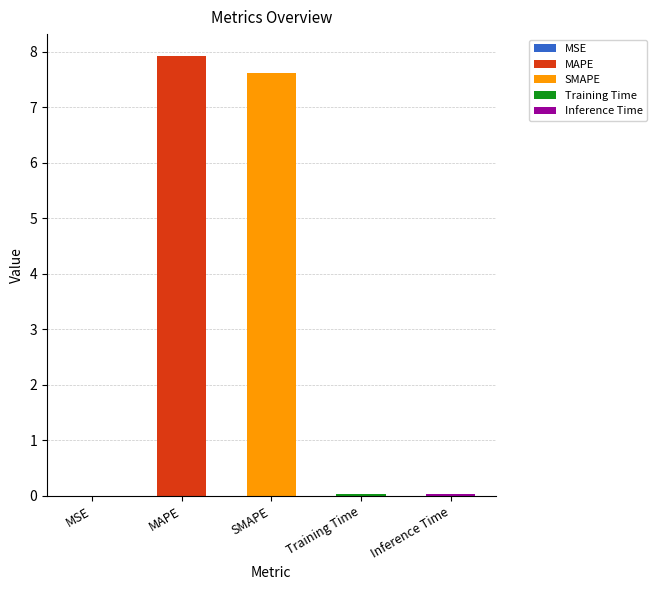

The chart shows a value of 0.0 at Inference Time. True or false?

True